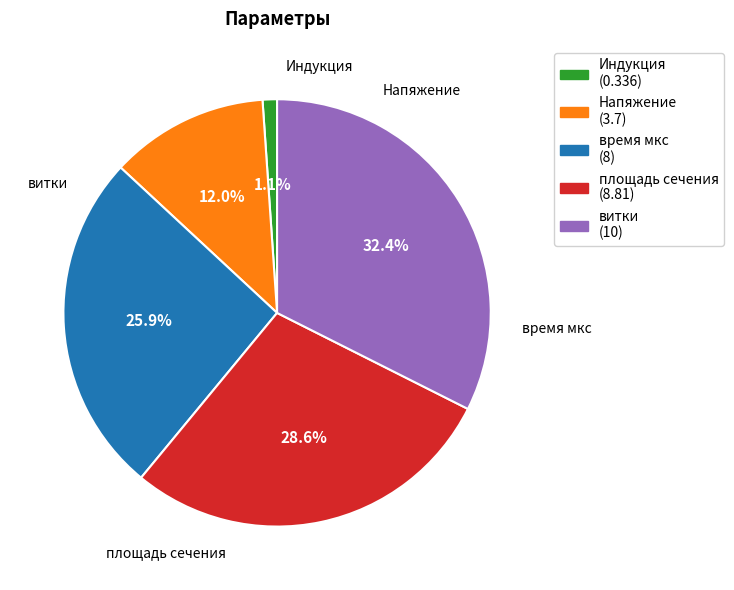

What is the ratio of the value at время мкс to the value at Напяжение?

2.2